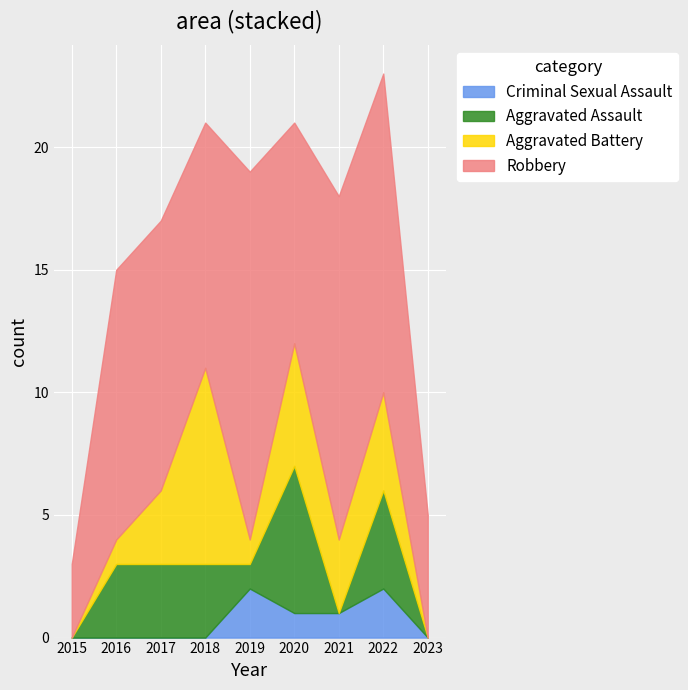

Which category has the lowest value across all series?

2015